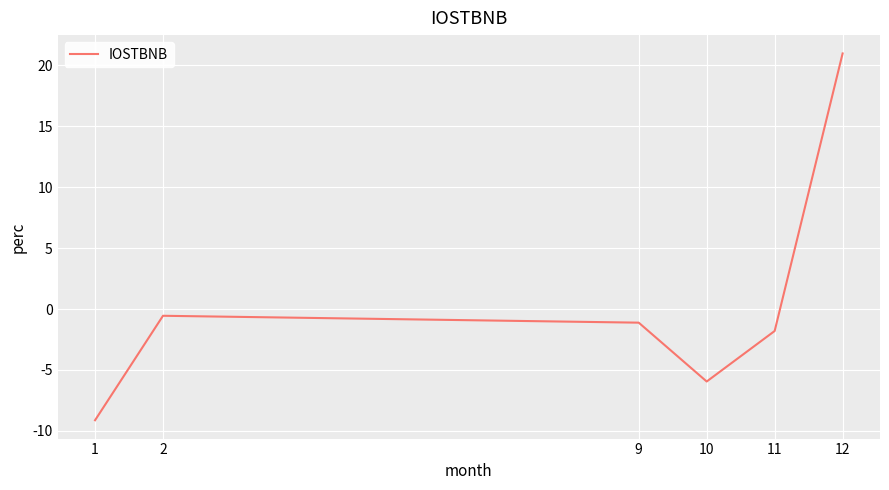

True or false: the data has more than 0 interior local peaks.

True